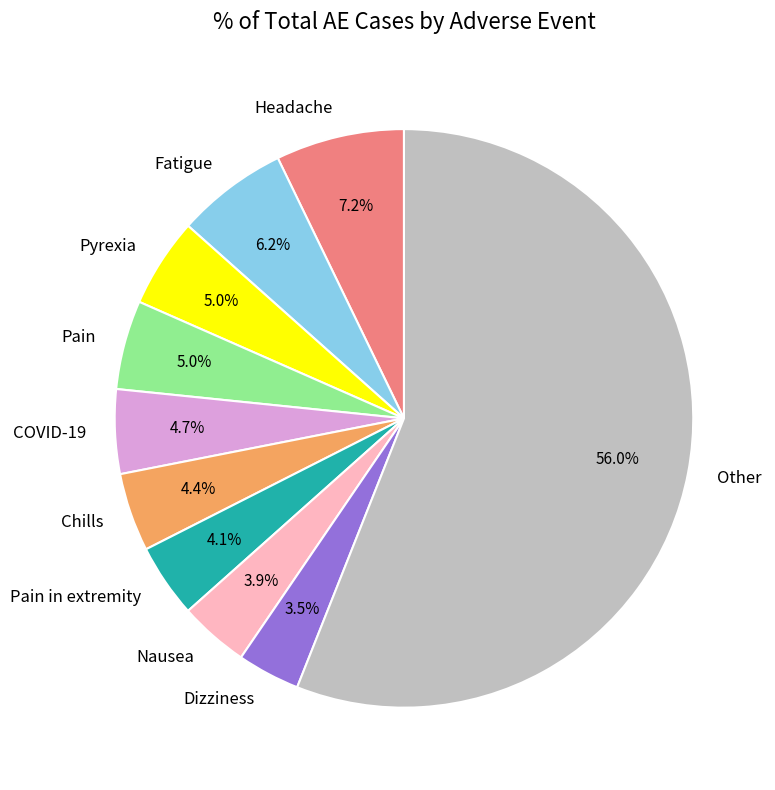

How much of the chart is everything except Nausea?

96.1%